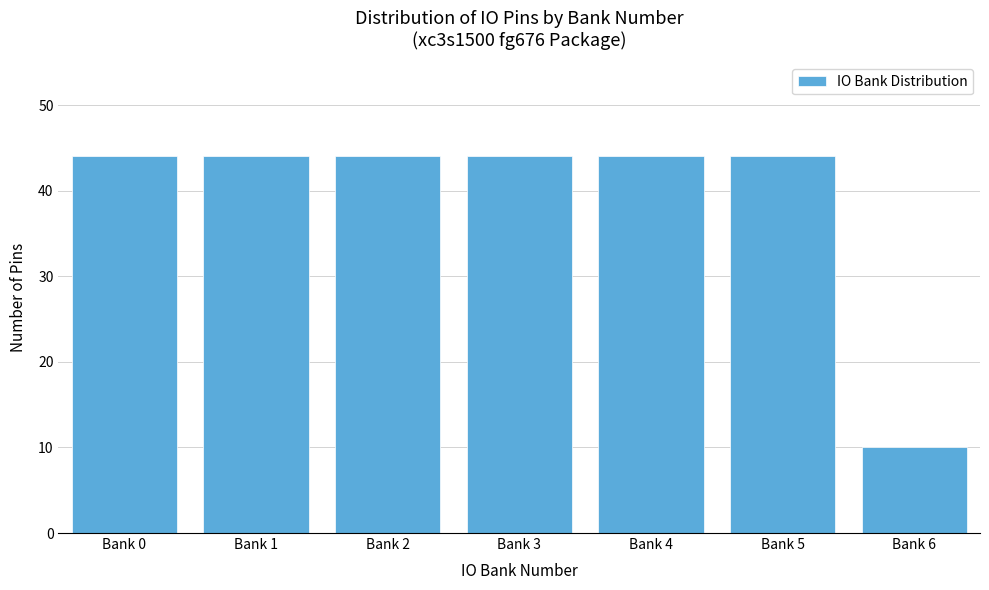

Reading right to left, what are all the values shown in this chart?

10	44	44	44	44	44	44